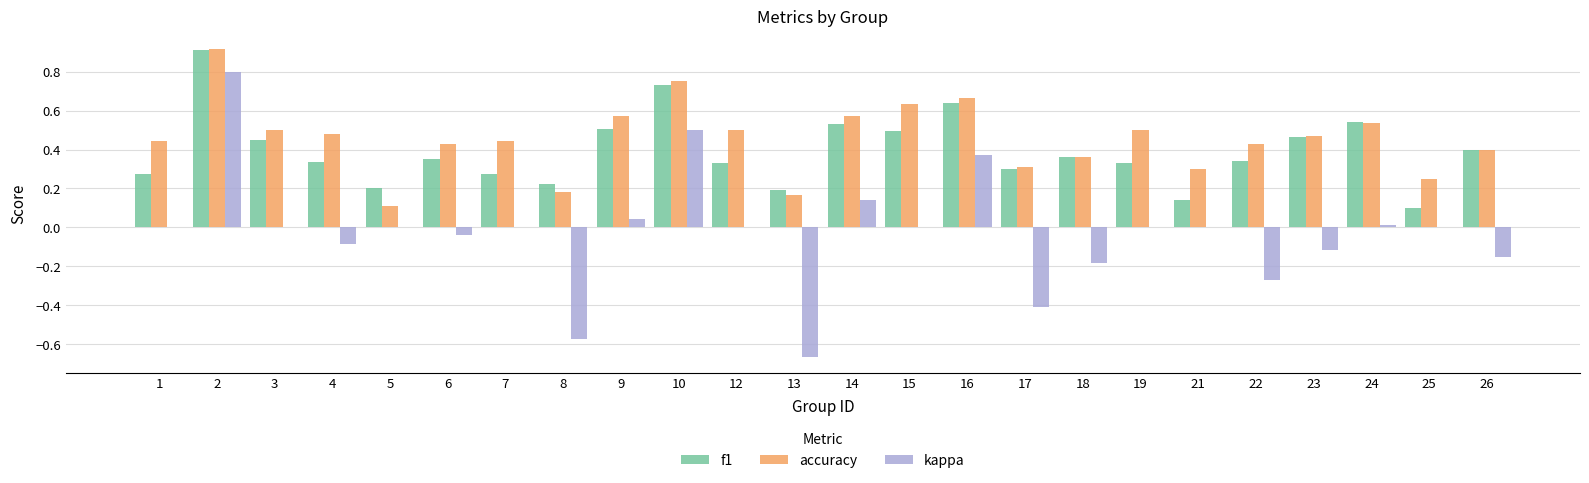

The kappa series shows -0.1 at 6. True or false?

False